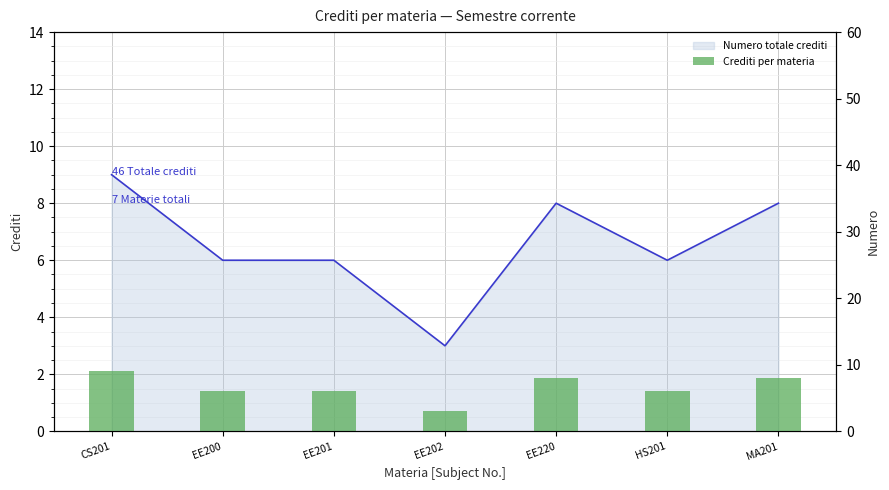

What is the value of the 3rd bar from the left?

6